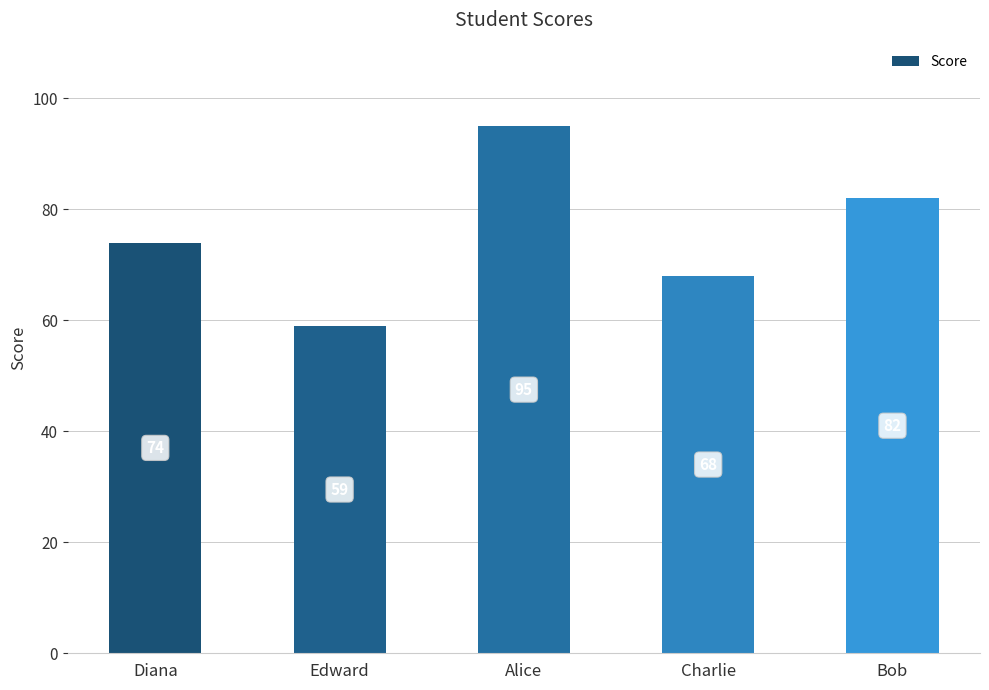

What is the difference between the second highest and minimum values?

23